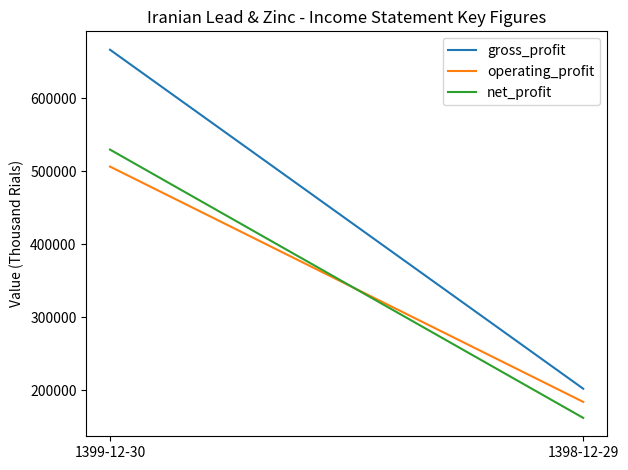

At which category is the sum across all series the highest?

1399-12-30